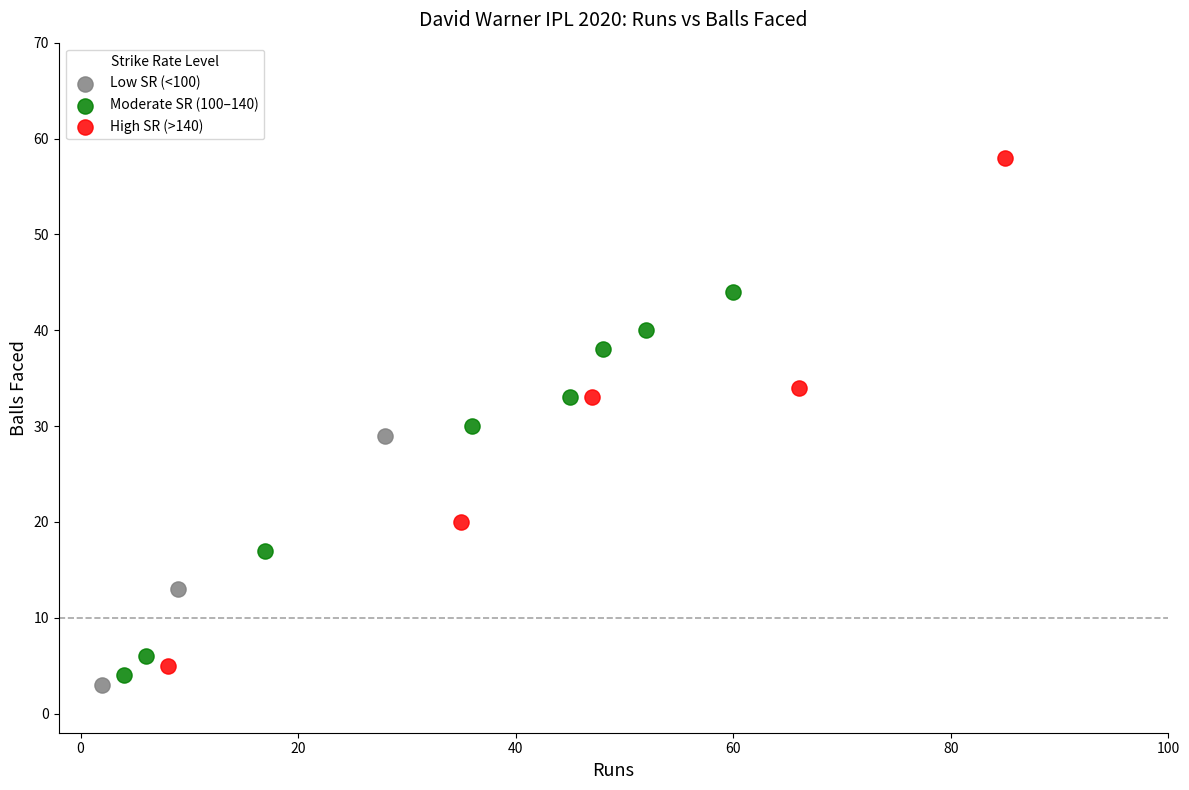

Which series contains the highest Y value?

High SR (>140)